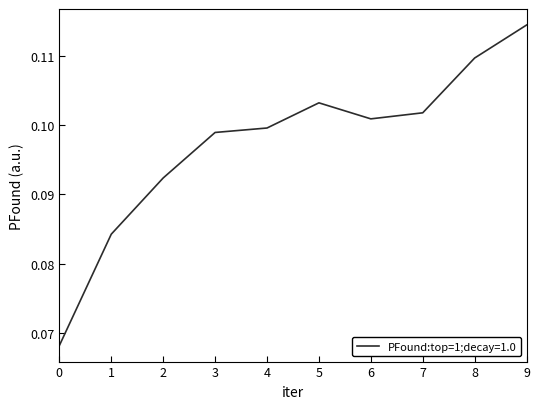

Where is the first local maximum?

5